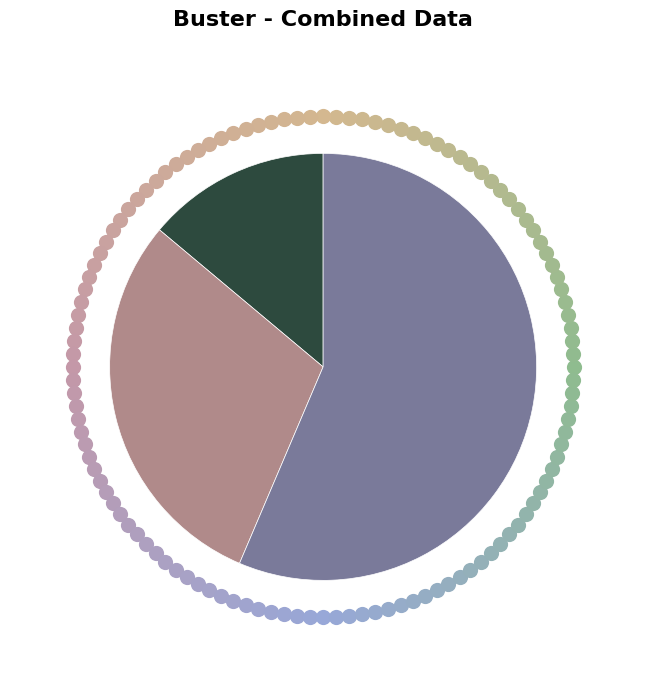

Count the number of slices in the pie.

3